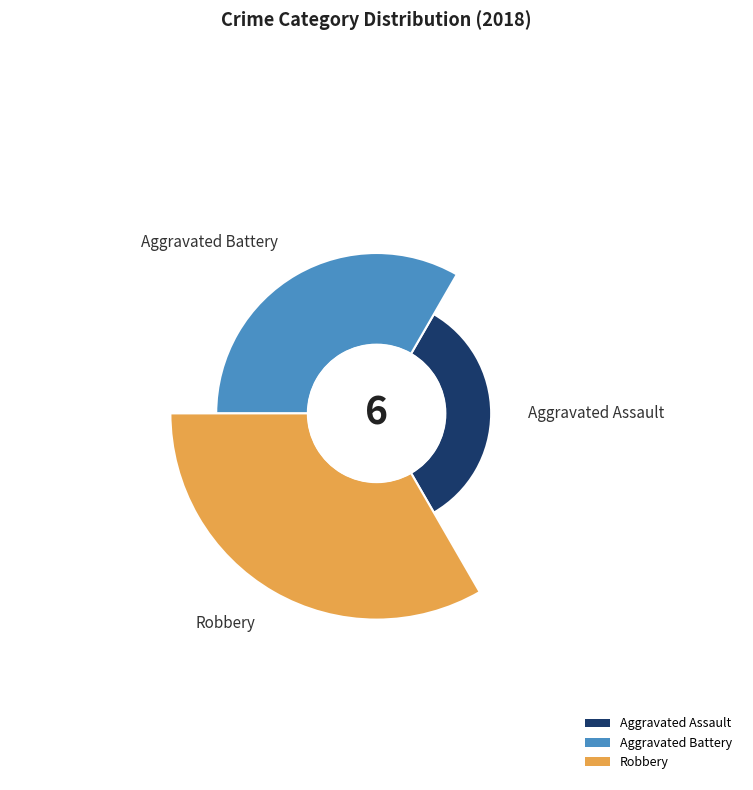

Which has a higher value, Aggravated Assault or Robbery?

Robbery